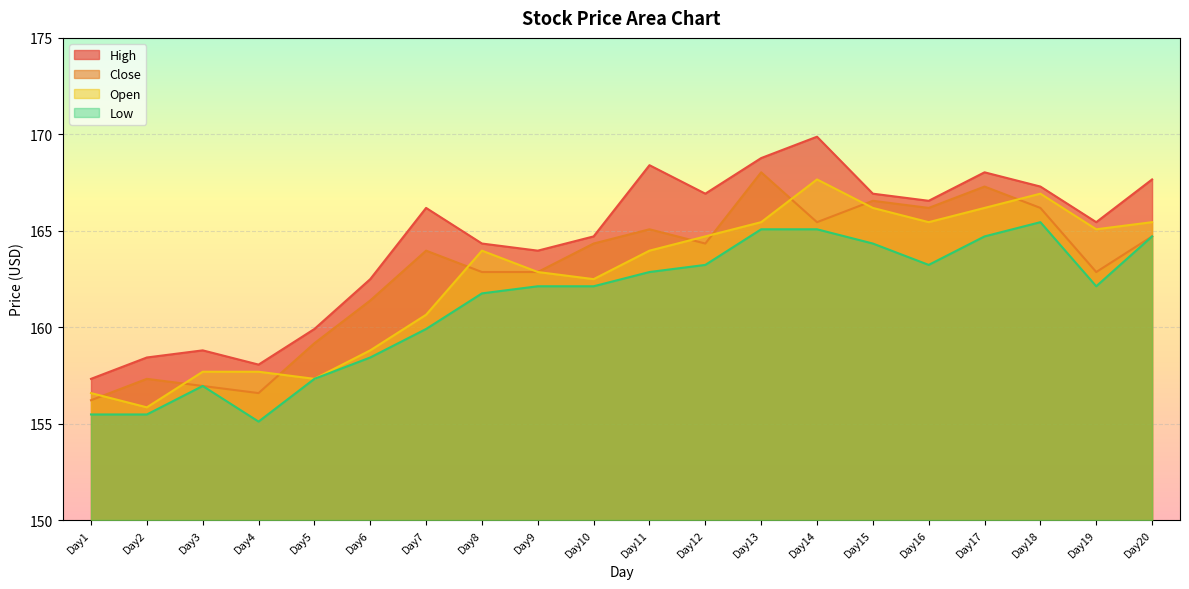

What is the value of the High point at the 13th from the left?

168.8